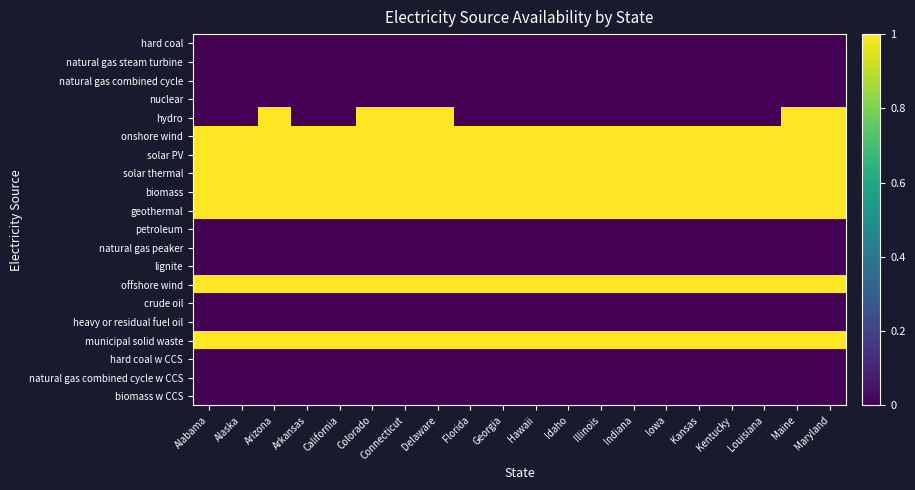

Reading left to right, what are all the values shown in this chart?

hard coal: Alabama=0	Alaska=0	Arizona=0	Arkansas=0	California=0	Colorado=0	Connecticut=0	Delaware=0	Florida=0	Georgia=0	Hawaii=0	Idaho=0	Illinois=0	Indiana=0	Iowa=0	Kansas=0	Kentucky=0	Louisiana=0	Maine=0	Maryland=0
natural gas steam turbine: Alabama=0	Alaska=0	Arizona=0	Arkansas=0	California=0	Colorado=0	Connecticut=0	Delaware=0	Florida=0	Georgia=0	Hawaii=0	Idaho=0	Illinois=0	Indiana=0	Iowa=0	Kansas=0	Kentucky=0	Louisiana=0	Maine=0	Maryland=0
natural gas combined cycle: Alabama=0	Alaska=0	Arizona=0	Arkansas=0	California=0	Colorado=0	Connecticut=0	Delaware=0	Florida=0	Georgia=0	Hawaii=0	Idaho=0	Illinois=0	Indiana=0	Iowa=0	Kansas=0	Kentucky=0	Louisiana=0	Maine=0	Maryland=0
nuclear: Alabama=0	Alaska=0	Arizona=0	Arkansas=0	California=0	Colorado=0	Connecticut=0	Delaware=0	Florida=0	Georgia=0	Hawaii=0	Idaho=0	Illinois=0	Indiana=0	Iowa=0	Kansas=0	Kentucky=0	Louisiana=0	Maine=0	Maryland=0
hydro: Alabama=0	Alaska=0	Arizona=1	Arkansas=0	California=0	Colorado=1	Connecticut=1	Delaware=1	Florida=0	Georgia=0	Hawaii=0	Idaho=0	Illinois=0	Indiana=0	Iowa=0	Kansas=0	Kentucky=0	Louisiana=0	Maine=1	Maryland=1
onshore wind: Alabama=1	Alaska=1	Arizona=1	Arkansas=1	California=1	Colorado=1	Connecticut=1	Delaware=1	Florida=1	Georgia=1	Hawaii=1	Idaho=1	Illinois=1	Indiana=1	Iowa=1	Kansas=1	Kentucky=1	Louisiana=1	Maine=1	Maryland=1
solar PV: Alabama=1	Alaska=1	Arizona=1	Arkansas=1	California=1	Colorado=1	Connecticut=1	Delaware=1	Florida=1	Georgia=1	Hawaii=1	Idaho=1	Illinois=1	Indiana=1	Iowa=1	Kansas=1	Kentucky=1	Louisiana=1	Maine=1	Maryland=1
solar thermal: Alabama=1	Alaska=1	Arizona=1	Arkansas=1	California=1	Colorado=1	Connecticut=1	Delaware=1	Florida=1	Georgia=1	Hawaii=1	Idaho=1	Illinois=1	Indiana=1	Iowa=1	Kansas=1	Kentucky=1	Louisiana=1	Maine=1	Maryland=1
biomass: Alabama=1	Alaska=1	Arizona=1	Arkansas=1	California=1	Colorado=1	Connecticut=1	Delaware=1	Florida=1	Georgia=1	Hawaii=1	Idaho=1	Illinois=1	Indiana=1	Iowa=1	Kansas=1	Kentucky=1	Louisiana=1	Maine=1	Maryland=1
geothermal: Alabama=1	Alaska=1	Arizona=1	Arkansas=1	California=1	Colorado=1	Connecticut=1	Delaware=1	Florida=1	Georgia=1	Hawaii=1	Idaho=1	Illinois=1	Indiana=1	Iowa=1	Kansas=1	Kentucky=1	Louisiana=1	Maine=1	Maryland=1
petroleum: Alabama=0	Alaska=0	Arizona=0	Arkansas=0	California=0	Colorado=0	Connecticut=0	Delaware=0	Florida=0	Georgia=0	Hawaii=0	Idaho=0	Illinois=0	Indiana=0	Iowa=0	Kansas=0	Kentucky=0	Louisiana=0	Maine=0	Maryland=0
natural gas peaker: Alabama=0	Alaska=0	Arizona=0	Arkansas=0	California=0	Colorado=0	Connecticut=0	Delaware=0	Florida=0	Georgia=0	Hawaii=0	Idaho=0	Illinois=0	Indiana=0	Iowa=0	Kansas=0	Kentucky=0	Louisiana=0	Maine=0	Maryland=0
lignite: Alabama=0	Alaska=0	Arizona=0	Arkansas=0	California=0	Colorado=0	Connecticut=0	Delaware=0	Florida=0	Georgia=0	Hawaii=0	Idaho=0	Illinois=0	Indiana=0	Iowa=0	Kansas=0	Kentucky=0	Louisiana=0	Maine=0	Maryland=0
offshore wind: Alabama=1	Alaska=1	Arizona=1	Arkansas=1	California=1	Colorado=1	Connecticut=1	Delaware=1	Florida=1	Georgia=1	Hawaii=1	Idaho=1	Illinois=1	Indiana=1	Iowa=1	Kansas=1	Kentucky=1	Louisiana=1	Maine=1	Maryland=1
crude oil: Alabama=0	Alaska=0	Arizona=0	Arkansas=0	California=0	Colorado=0	Connecticut=0	Delaware=0	Florida=0	Georgia=0	Hawaii=0	Idaho=0	Illinois=0	Indiana=0	Iowa=0	Kansas=0	Kentucky=0	Louisiana=0	Maine=0	Maryland=0
heavy or residual fuel oil: Alabama=0	Alaska=0	Arizona=0	Arkansas=0	California=0	Colorado=0	Connecticut=0	Delaware=0	Florida=0	Georgia=0	Hawaii=0	Idaho=0	Illinois=0	Indiana=0	Iowa=0	Kansas=0	Kentucky=0	Louisiana=0	Maine=0	Maryland=0
municipal solid waste: Alabama=1	Alaska=1	Arizona=1	Arkansas=1	California=1	Colorado=1	Connecticut=1	Delaware=1	Florida=1	Georgia=1	Hawaii=1	Idaho=1	Illinois=1	Indiana=1	Iowa=1	Kansas=1	Kentucky=1	Louisiana=1	Maine=1	Maryland=1
hard coal w CCS: Alabama=0	Alaska=0	Arizona=0	Arkansas=0	California=0	Colorado=0	Connecticut=0	Delaware=0	Florida=0	Georgia=0	Hawaii=0	Idaho=0	Illinois=0	Indiana=0	Iowa=0	Kansas=0	Kentucky=0	Louisiana=0	Maine=0	Maryland=0
natural gas combined cycle w CCS: Alabama=0	Alaska=0	Arizona=0	Arkansas=0	California=0	Colorado=0	Connecticut=0	Delaware=0	Florida=0	Georgia=0	Hawaii=0	Idaho=0	Illinois=0	Indiana=0	Iowa=0	Kansas=0	Kentucky=0	Louisiana=0	Maine=0	Maryland=0
biomass w CCS: Alabama=0	Alaska=0	Arizona=0	Arkansas=0	California=0	Colorado=0	Connecticut=0	Delaware=0	Florida=0	Georgia=0	Hawaii=0	Idaho=0	Illinois=0	Indiana=0	Iowa=0	Kansas=0	Kentucky=0	Louisiana=0	Maine=0	Maryland=0